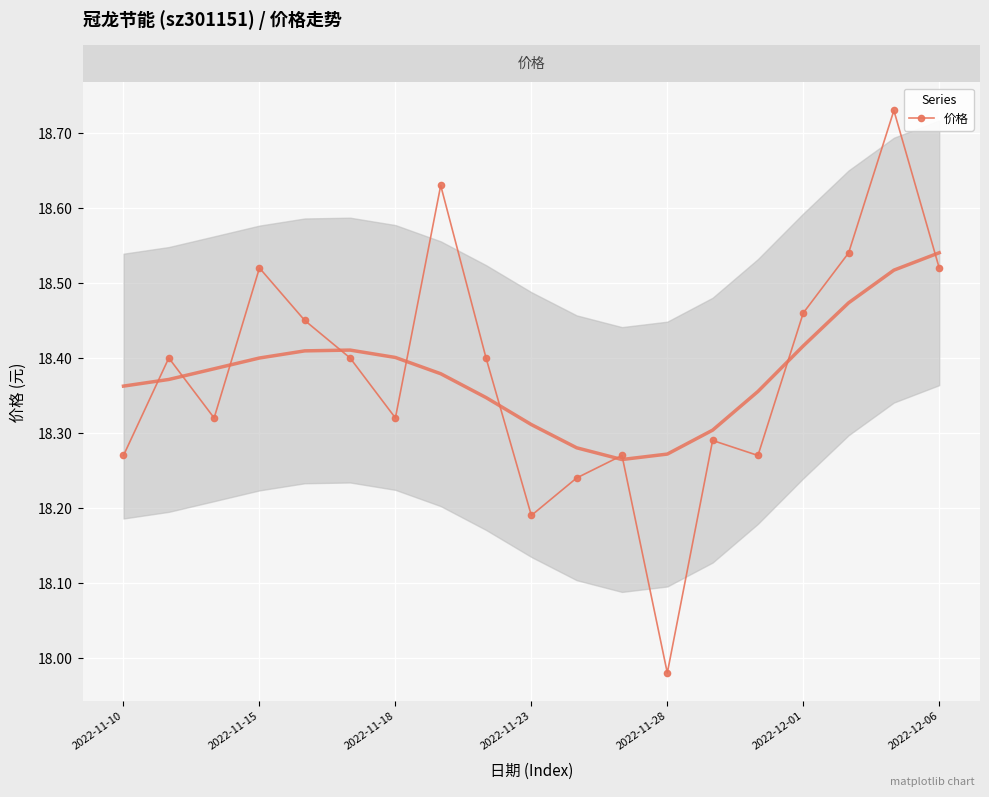

What is the sum of all values?

349.2